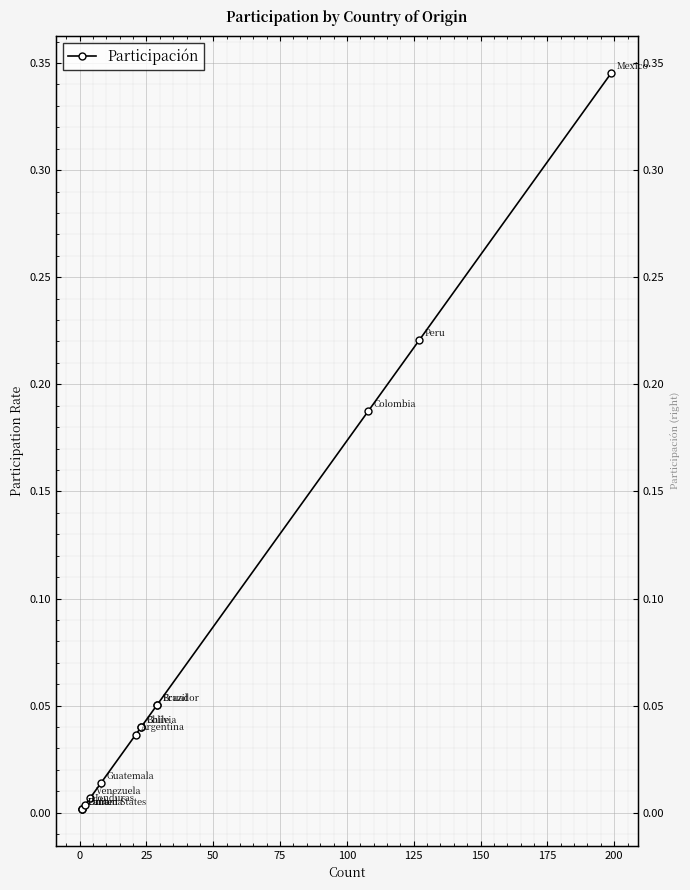

How many lines are shown in the chart?

1